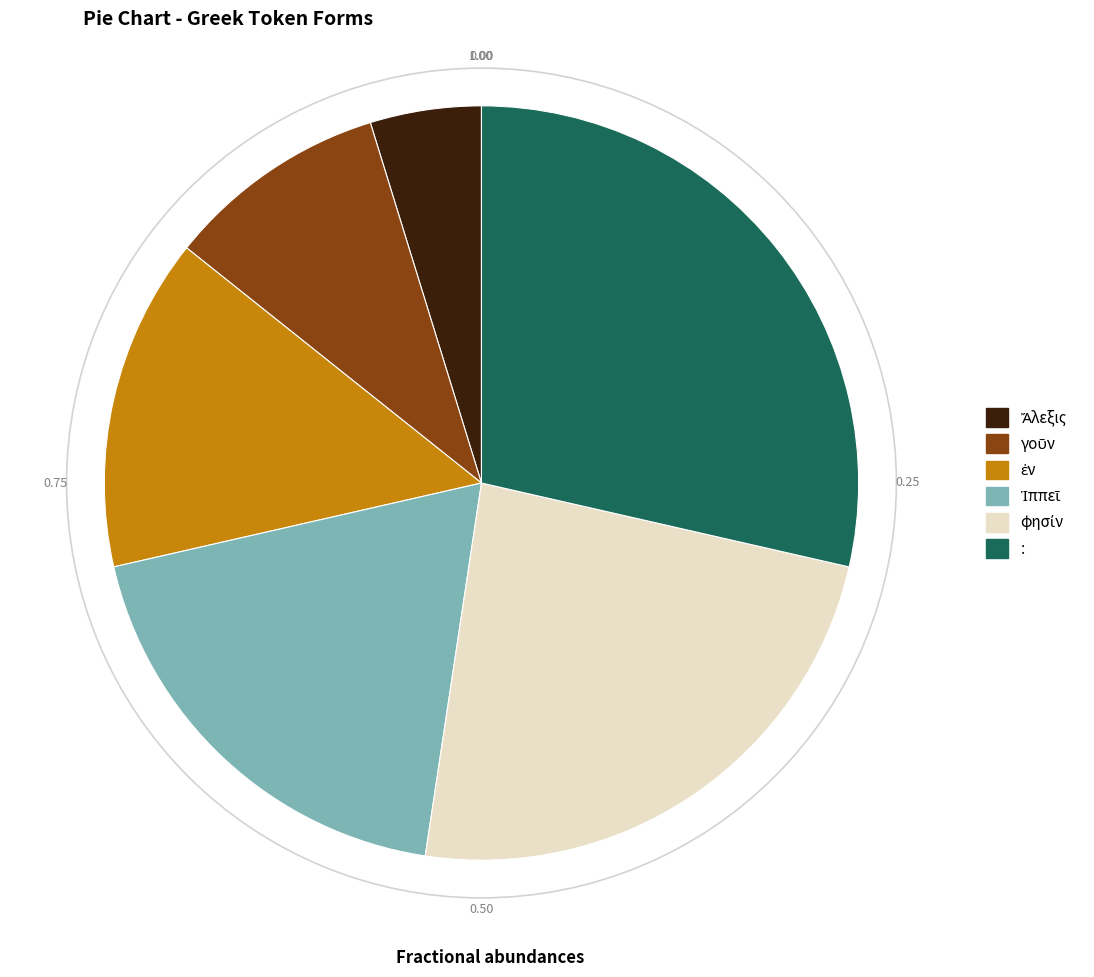

Does any single category account for the majority?

No